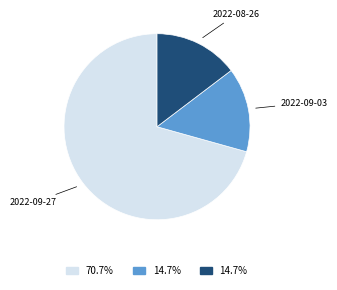

Is there a majority slice in this chart?

Yes